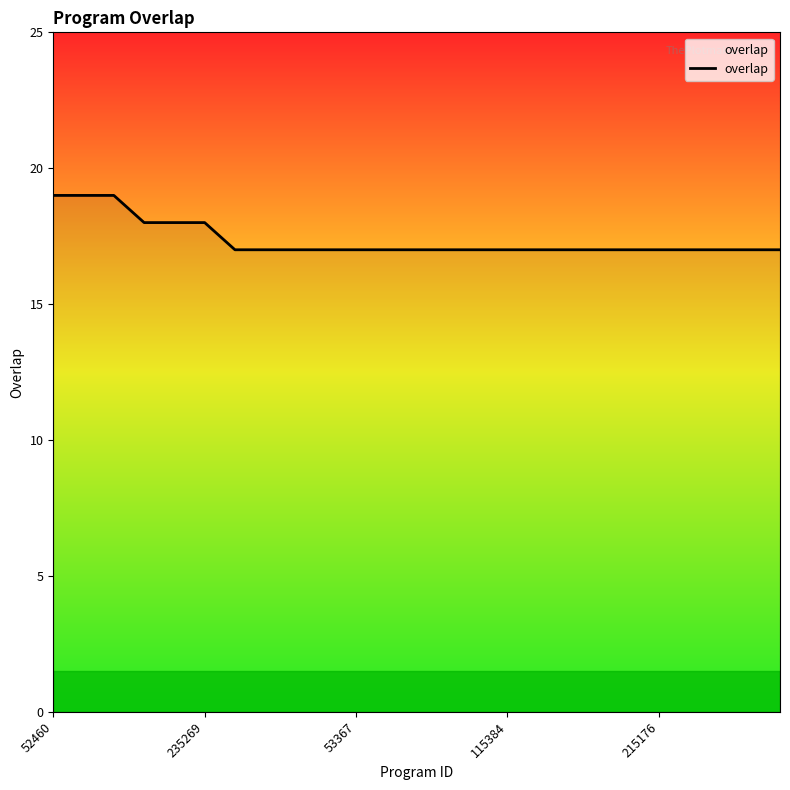

What is the smallest value displayed?

17